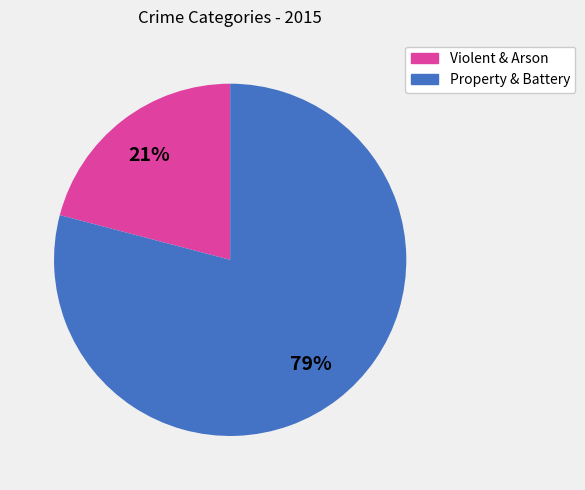

How many slices are in this pie chart?

2